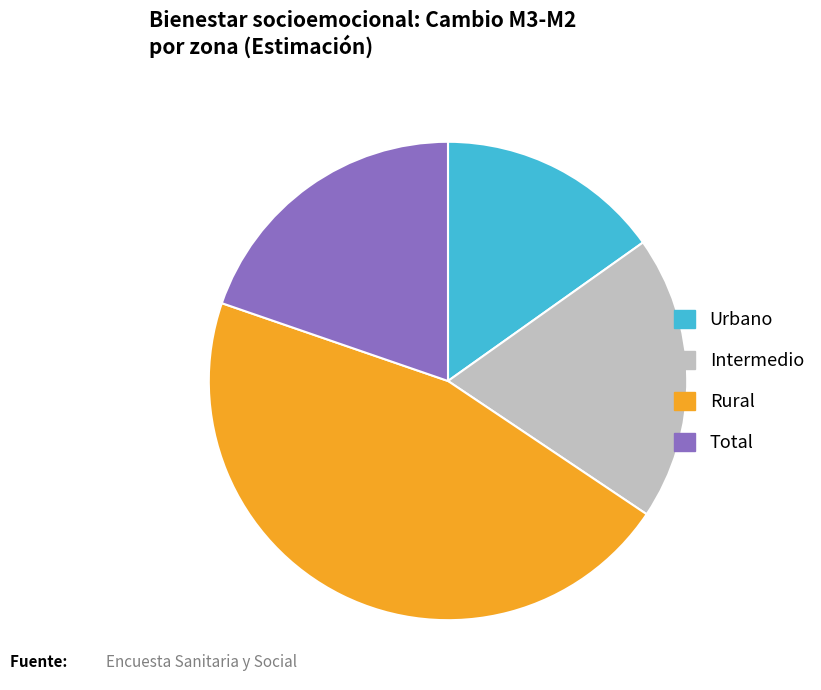

What is the smallest slice in the pie chart?

Urbano